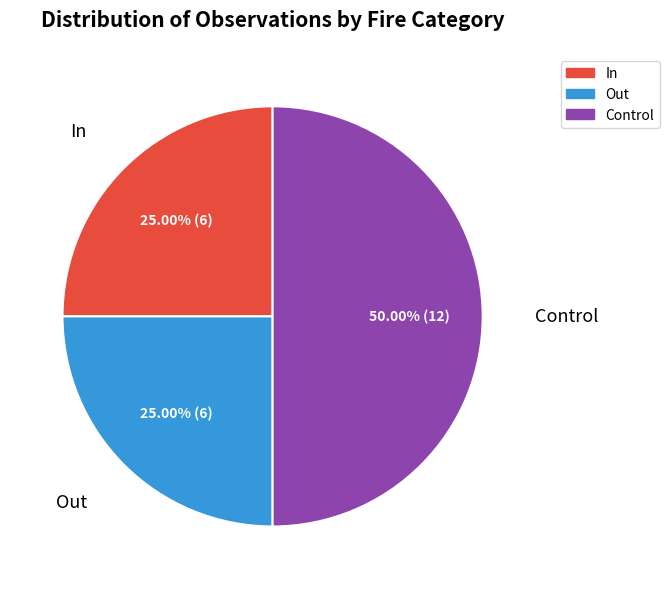

Which slice is the largest?

Control